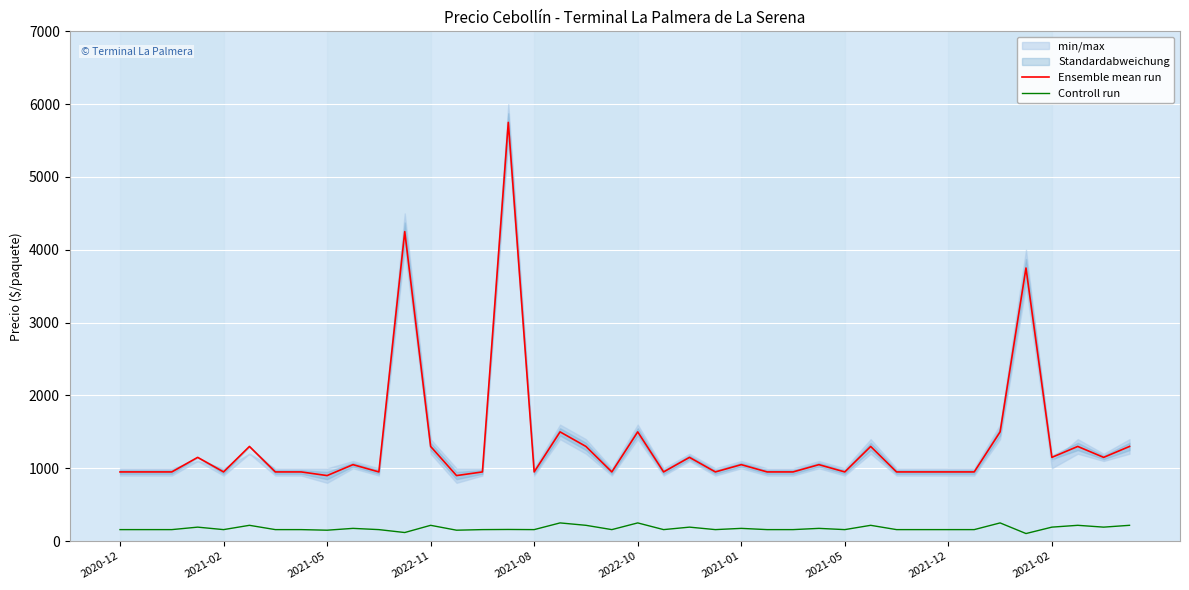

List the series in order of their peak value, lowest first.

Controll run, Ensemble mean run